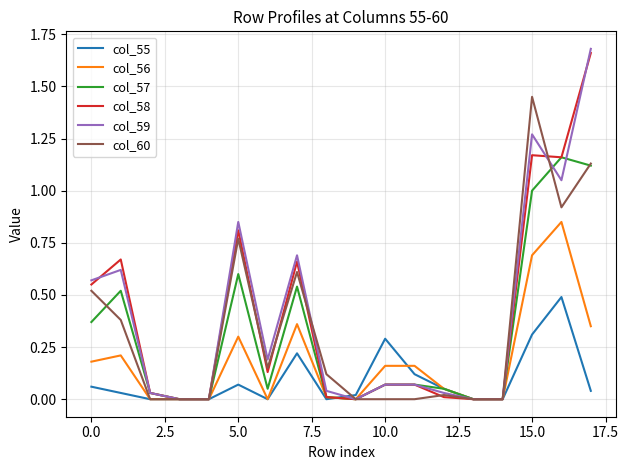

How many categories are shown in the chart?

18